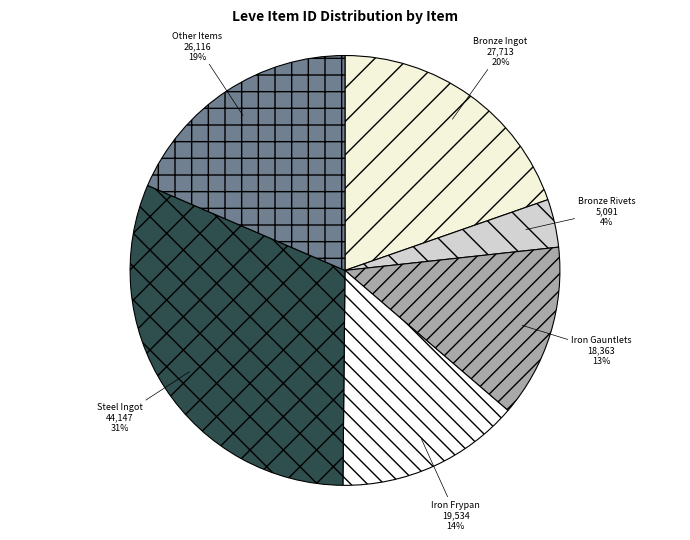

How many segments does this pie chart have?

6